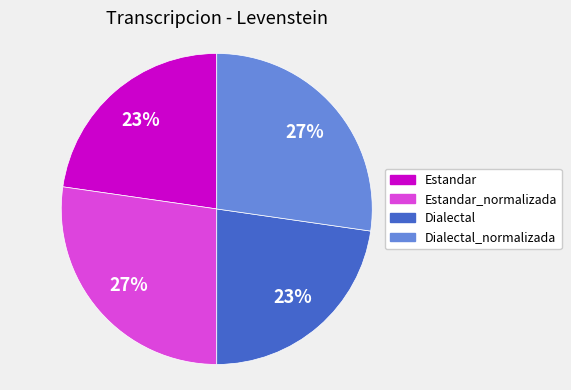

How many segments does this pie chart have?

4